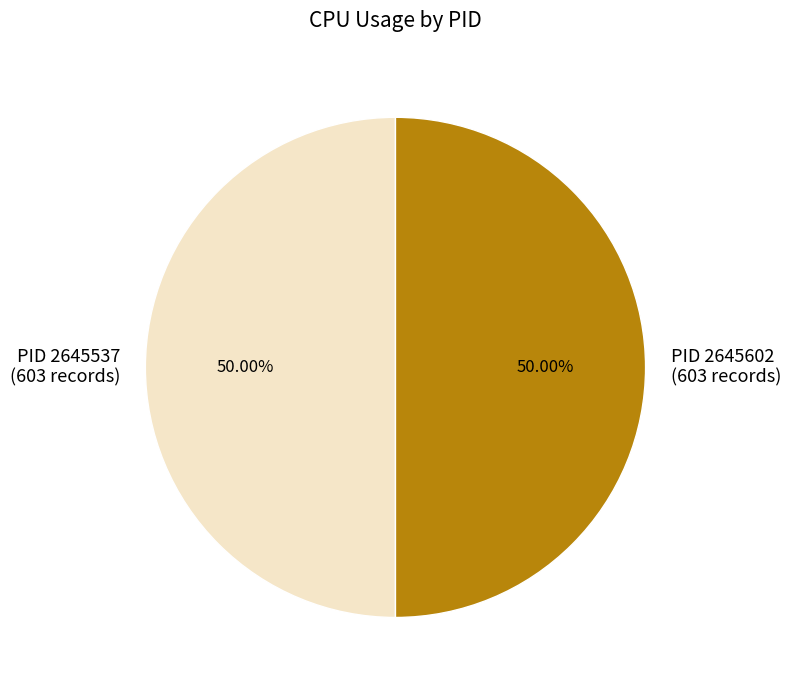

Do PID 2645537 and PID 2645602 together represent more than half of the pie?

Yes